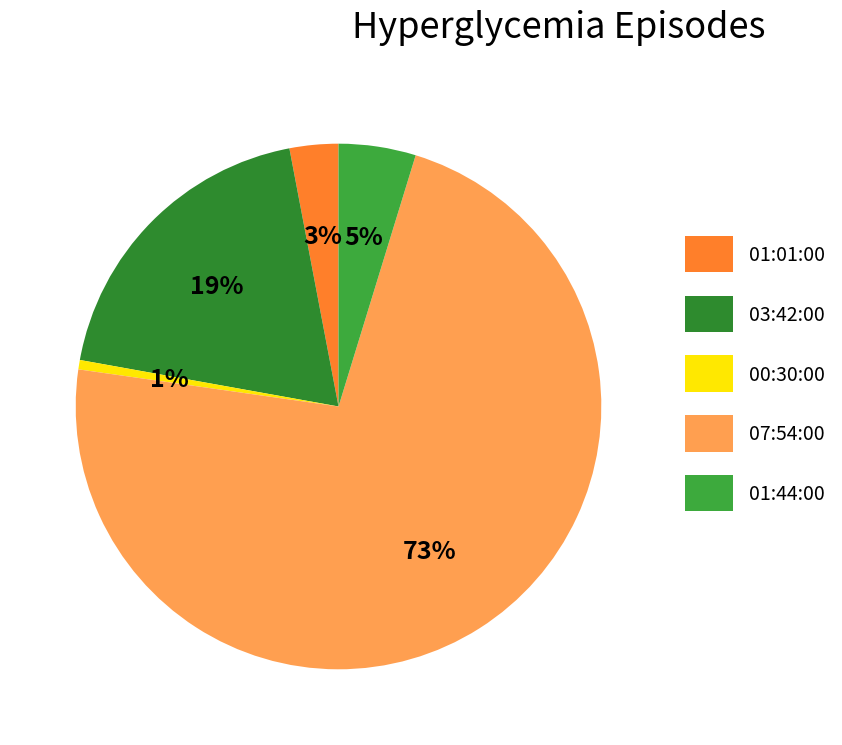

How many slices are in this pie chart?

5